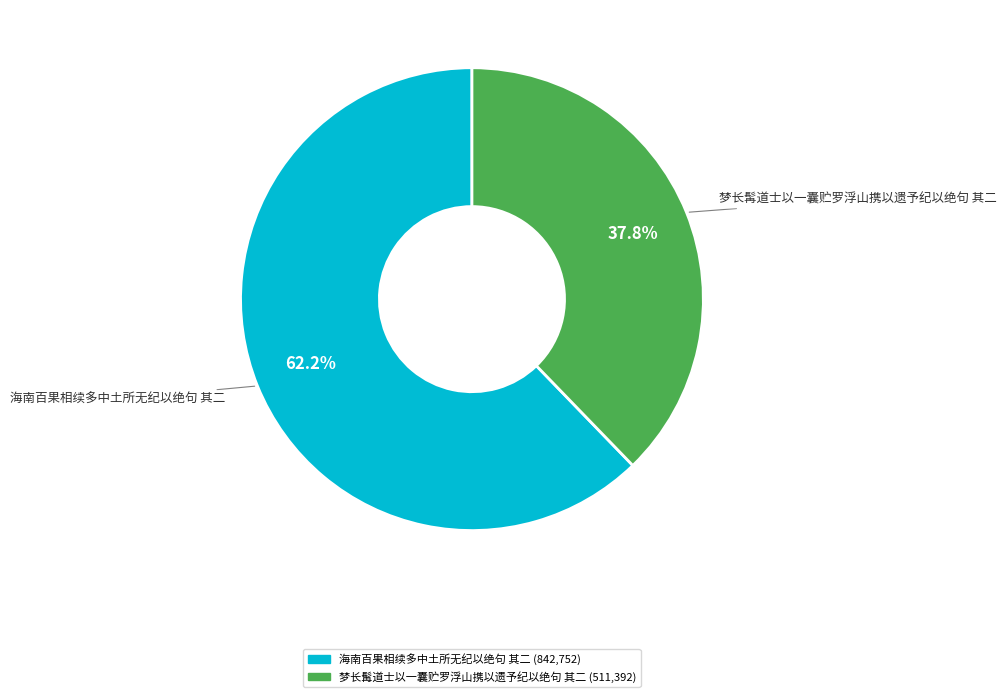

Which category has the smallest portion of the pie?

梦长髯道士以一囊贮罗浮山携以遗予纪以绝句 其二